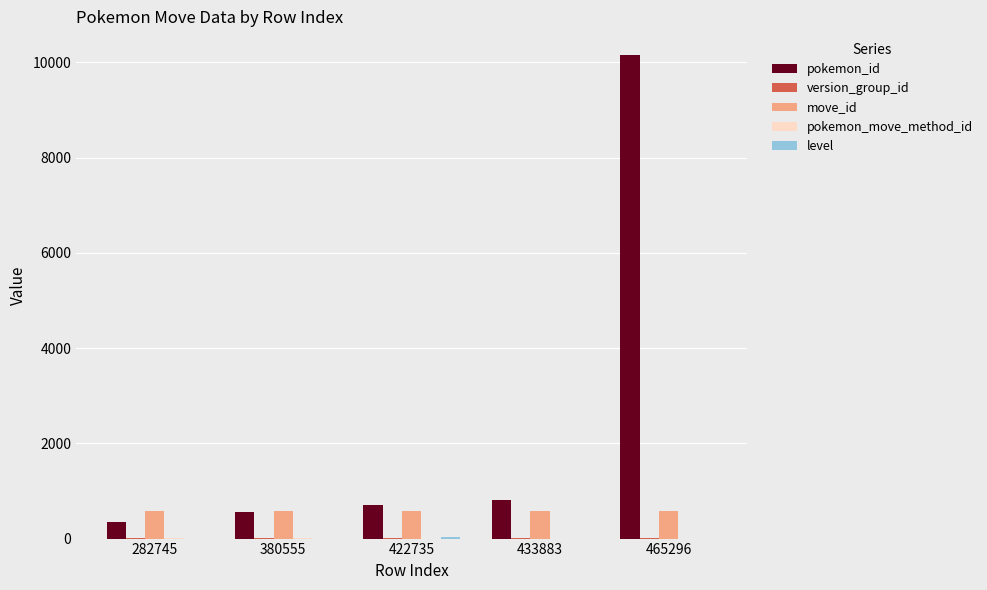

Is it true that move_id equals 578 at 433883?

True